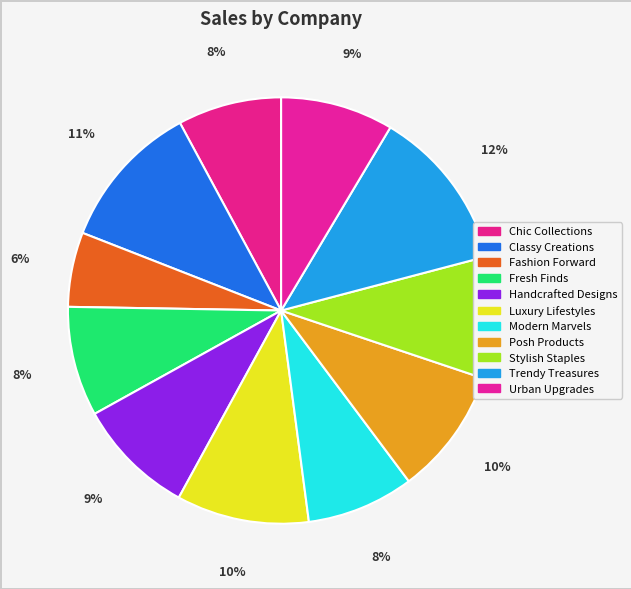

Rank the categories by value from highest to lowest.

Trendy Treasures, Classy Creations, Luxury Lifestyles, Posh Products, Stylish Staples, Handcrafted Designs, Urban Upgrades, Fresh Finds, Modern Marvels, Chic Collections, Fashion Forward